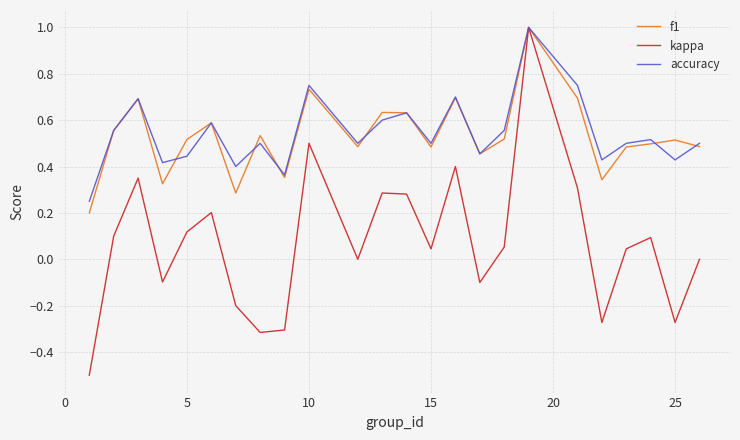

Which series has the largest range (max minus min)?

kappa